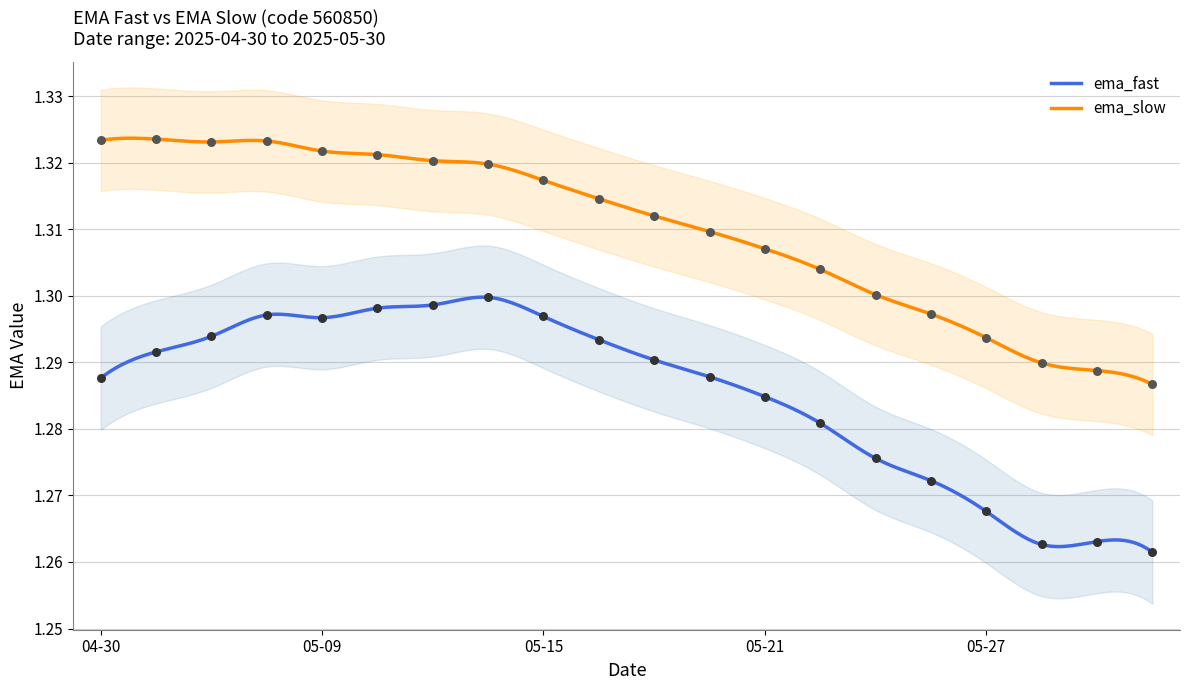

Which series has the largest total across all categories?

ema_slow